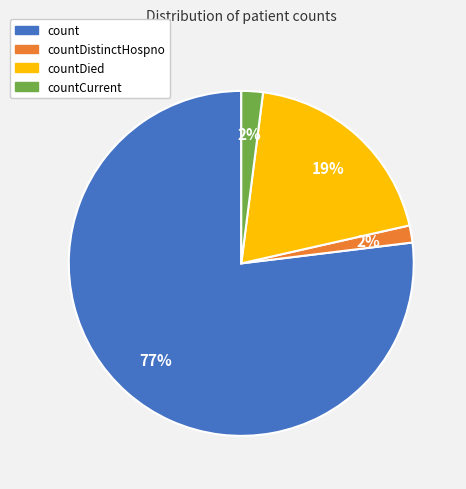

How many segments does this pie chart have?

4